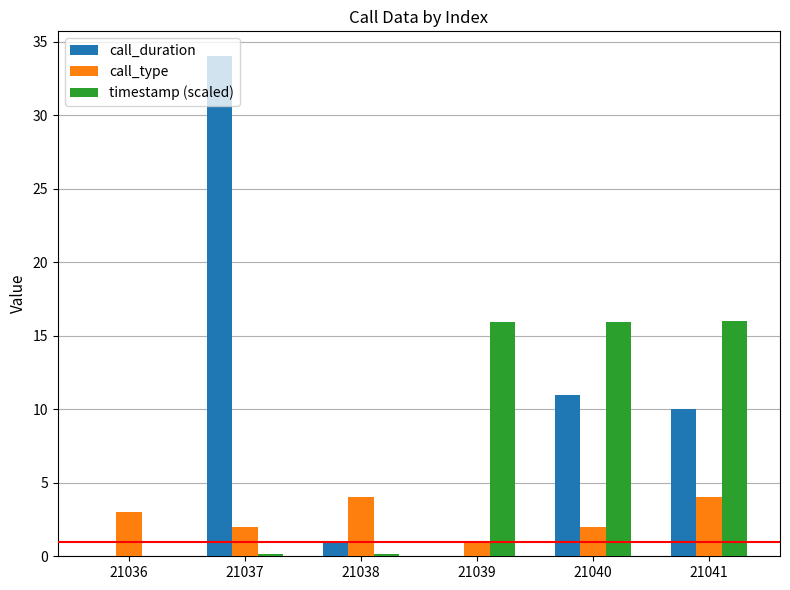

What is the sum of the call_duration values at 21041 and 21040?

21.0